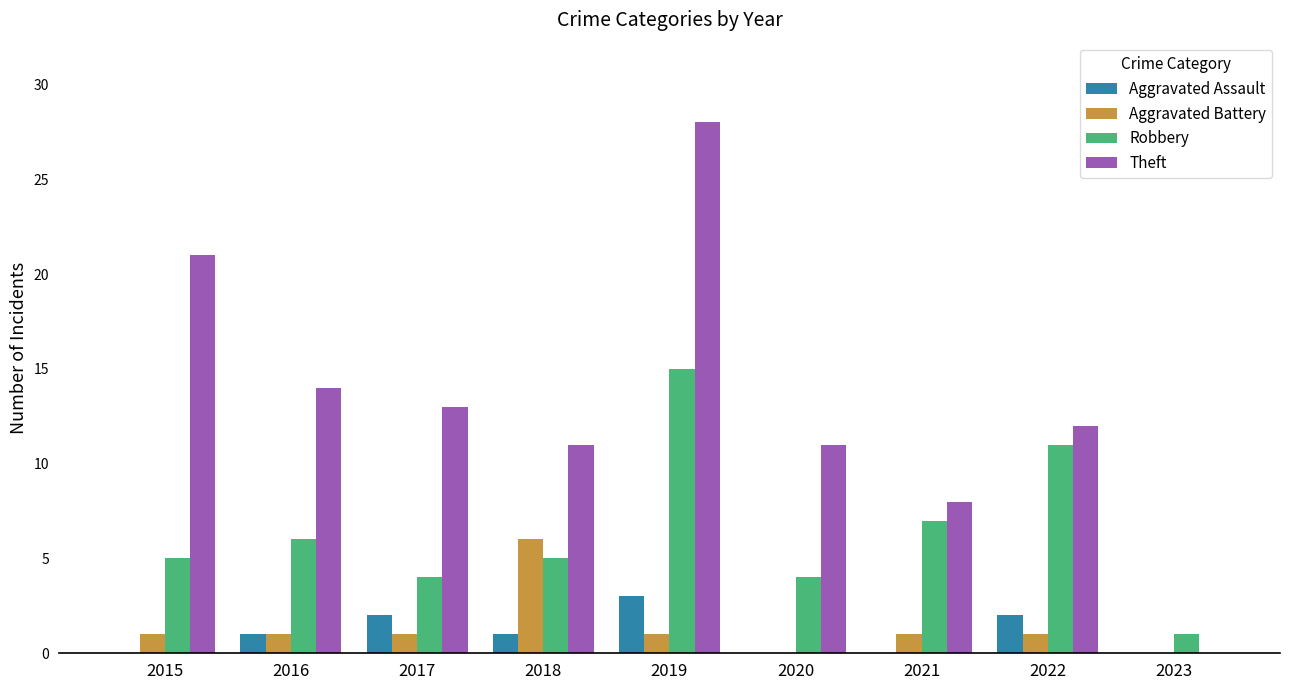

What are all the series names shown in the legend?

Aggravated Assault, Aggravated Battery, Robbery, Theft